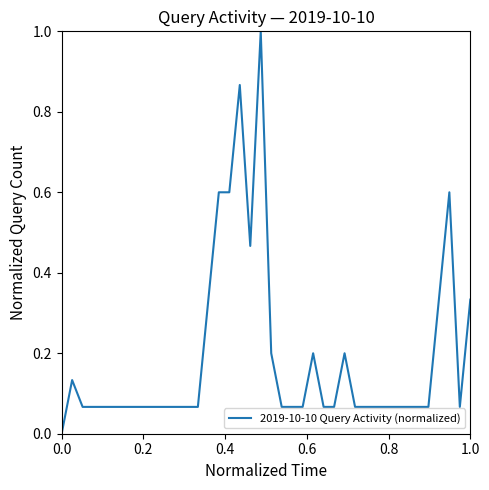

Does the chart display data point markers on the line(s)?

No